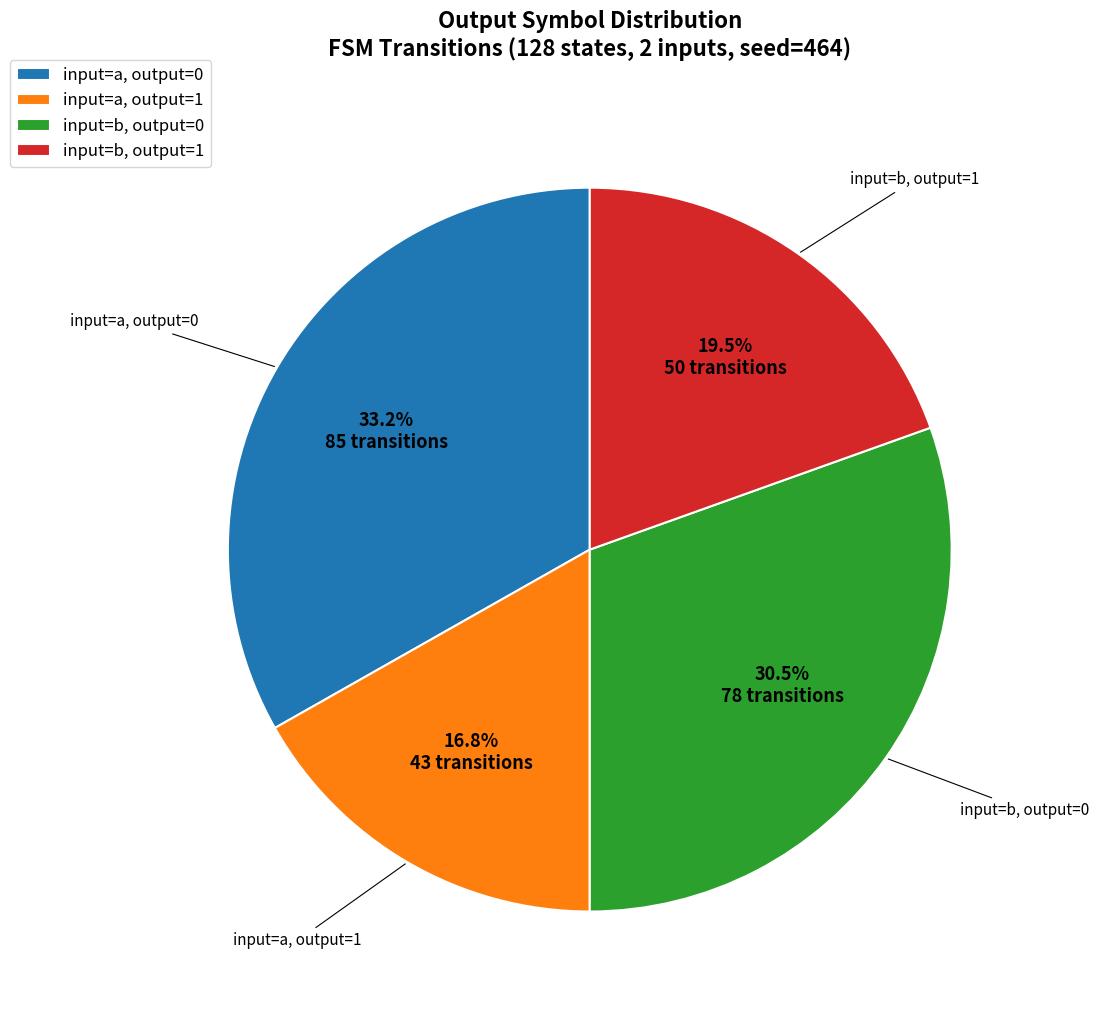

Does input=b, output=1 represent more than half of the total?

No